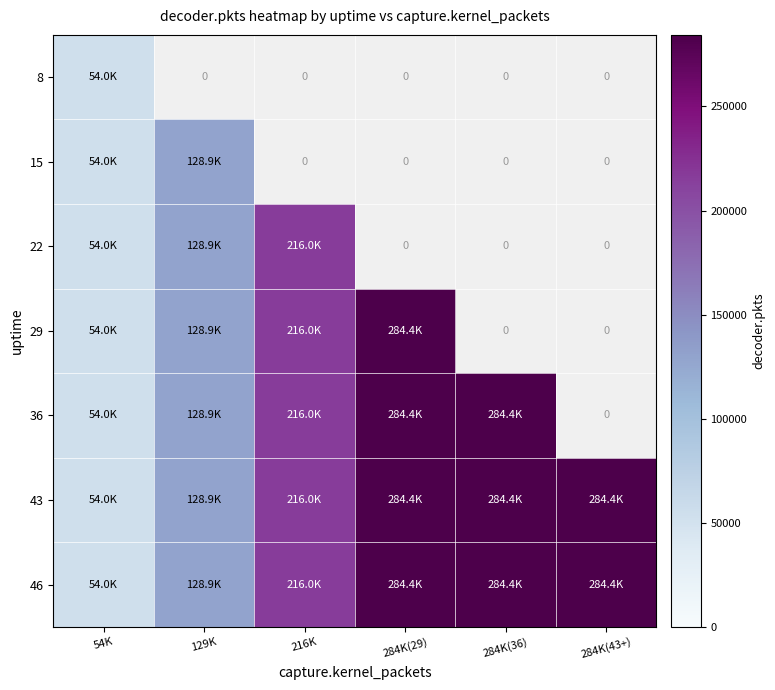

Which has a higher value, 129K or 284K(29)?

284K(29)